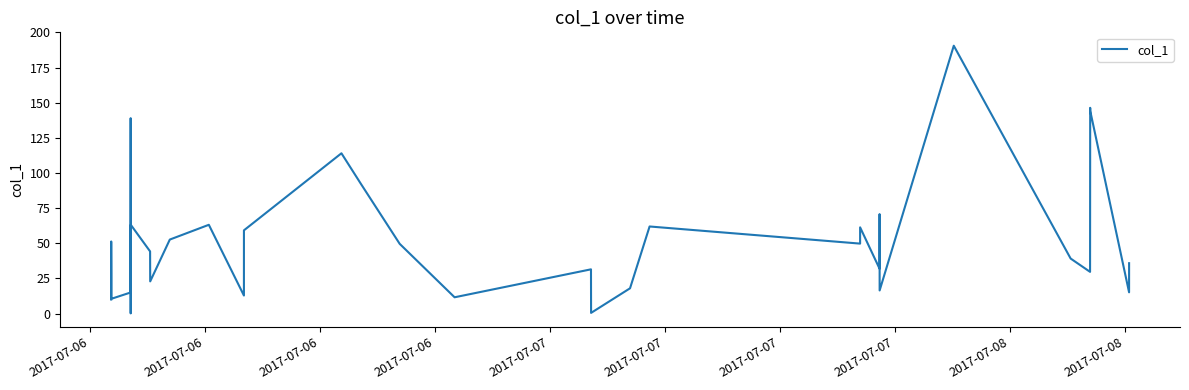

What is the value of the 2nd point from the left?

10.0